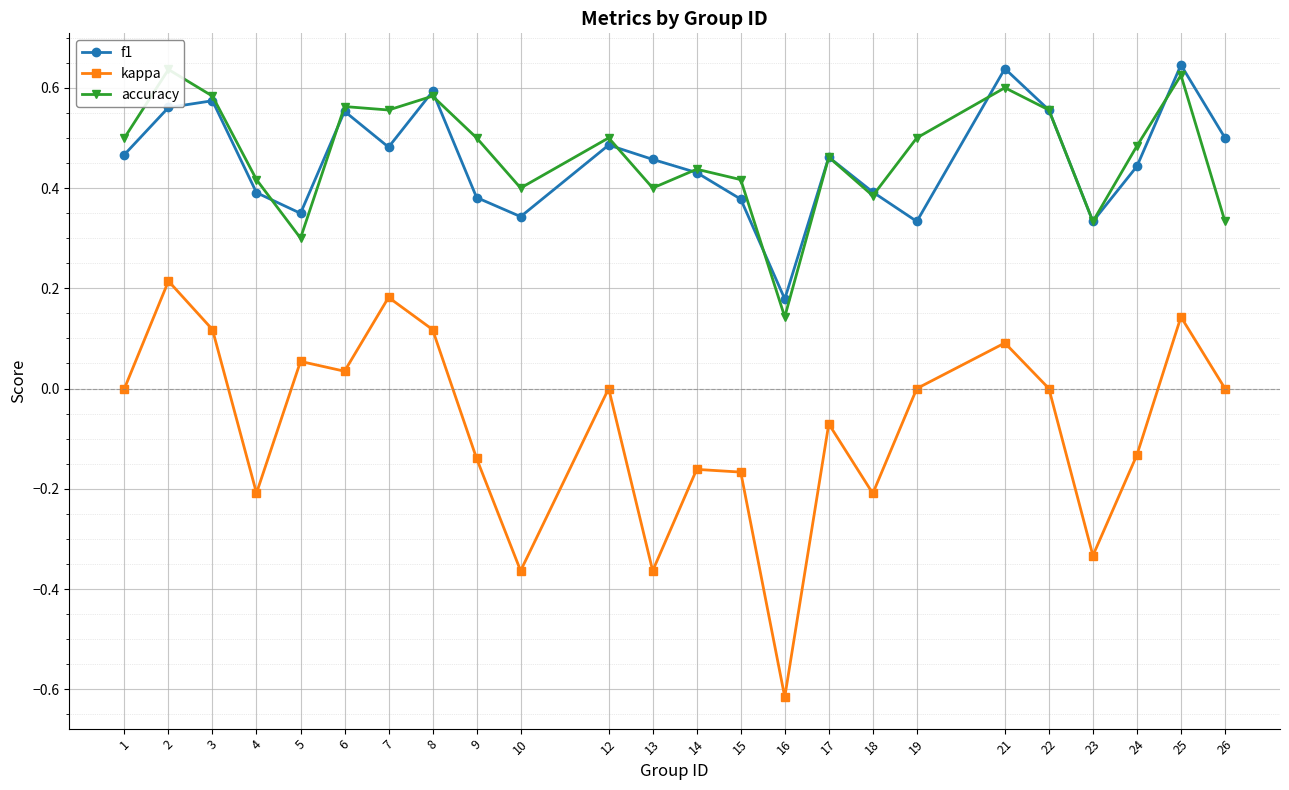

Reading left to right, what are all the values shown in this chart?

f1: 0.5	0.6	0.6	0.4	0.3	0.6	0.5	0.6	0.4	0.3	0.5	0.5	0.4	0.4	0.2	0.5	0.4	0.3	0.6	0.6	0.3	0.4	0.6	0.5
kappa: 0.0	0.2	0.1	-0.2	0.1	0.0	0.2	0.1	-0.1	-0.4	0.0	-0.4	-0.2	-0.2	-0.6	-0.1	-0.2	0.0	0.1	0.0	-0.3	-0.1	0.1	0.0
accuracy: 0.5	0.6	0.6	0.4	0.3	0.6	0.6	0.6	0.5	0.4	0.5	0.4	0.4	0.4	0.1	0.5	0.4	0.5	0.6	0.6	0.3	0.5	0.6	0.3